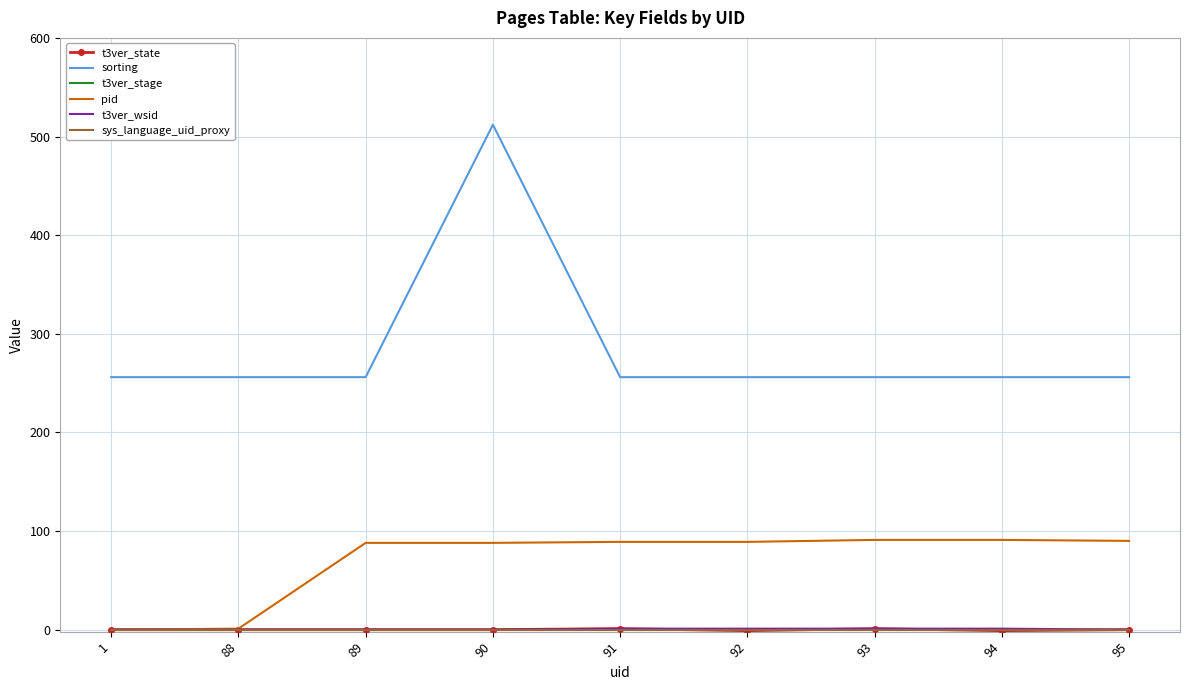

Which series has the largest range (max minus min)?

sorting